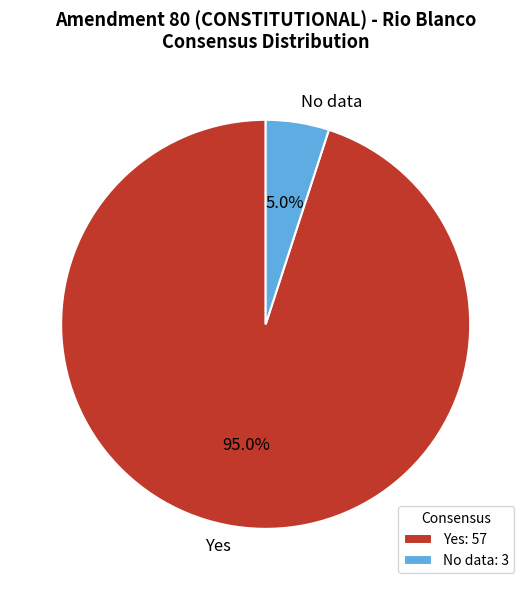

Do No data and Yes together represent more than half of the pie?

Yes